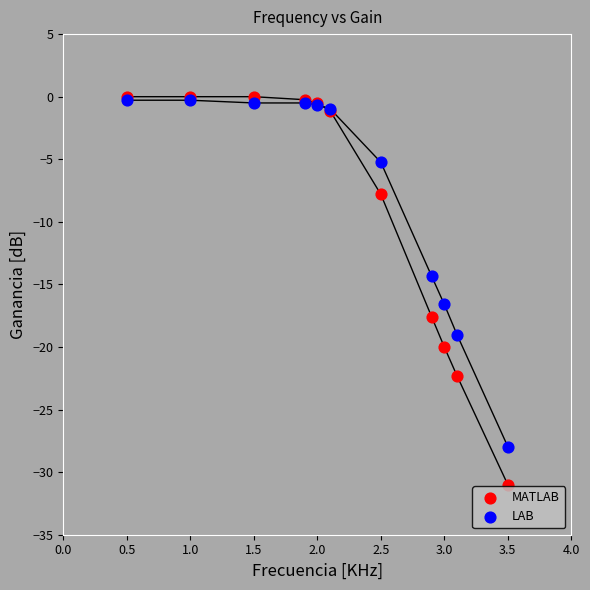

Across all series, what Y value is closest to -15?

-14.3